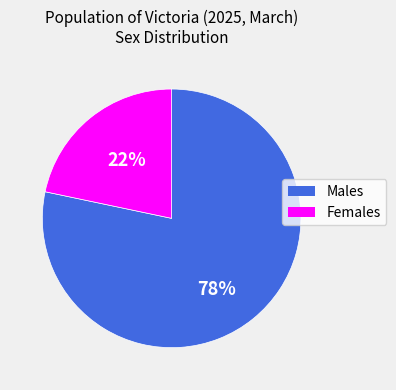

Which category has the smallest portion of the pie?

Females